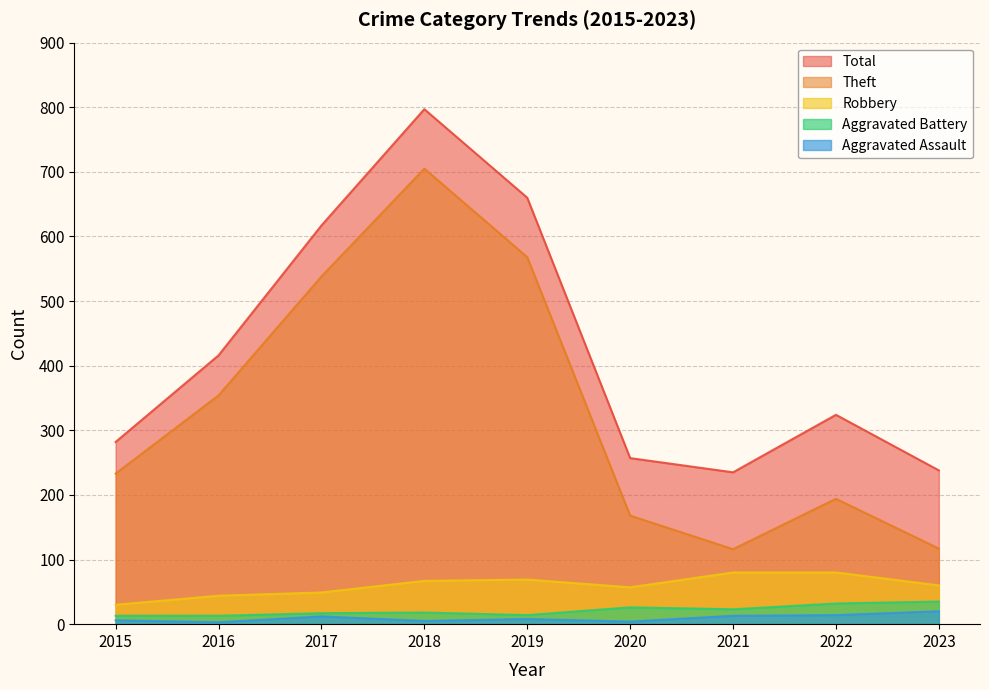

At which label does Aggravated Battery first exceed 18?

2020